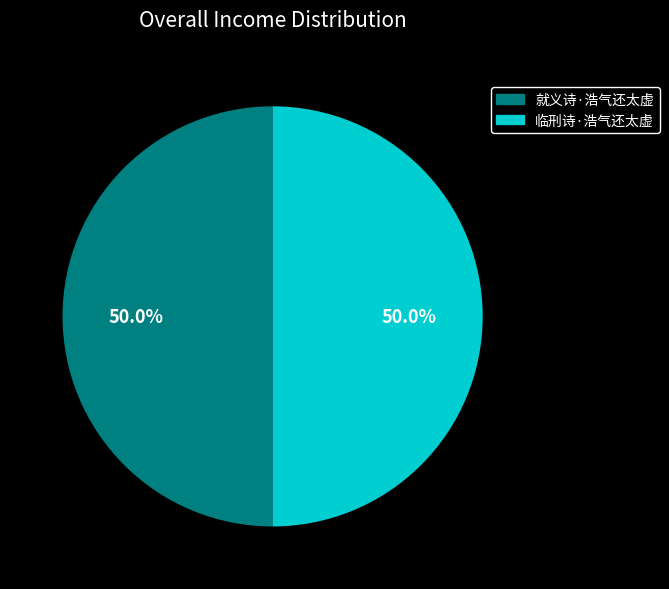

What is the ratio of the value at 临刑诗·浩气还太虚 to the value at 就义诗·浩气还太虚?

1.0